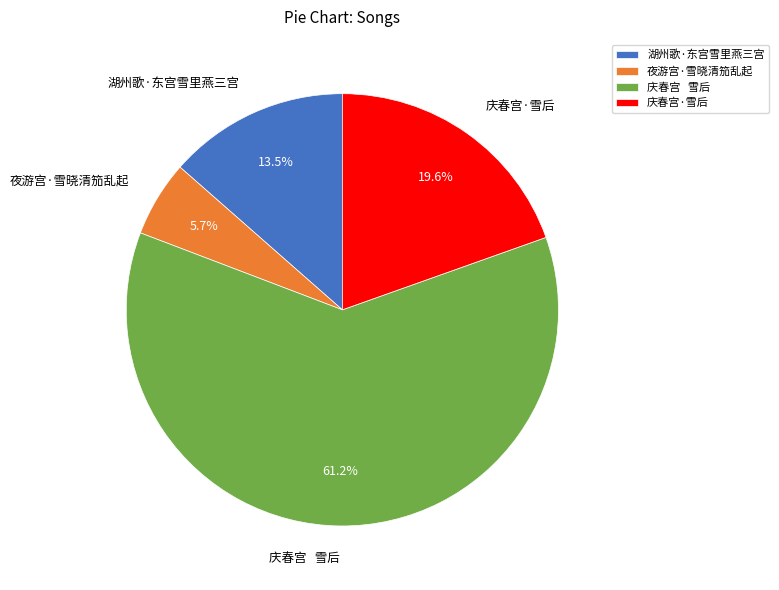

Is 夜游宫·雪晓清笳乱起 the majority of the pie?

No